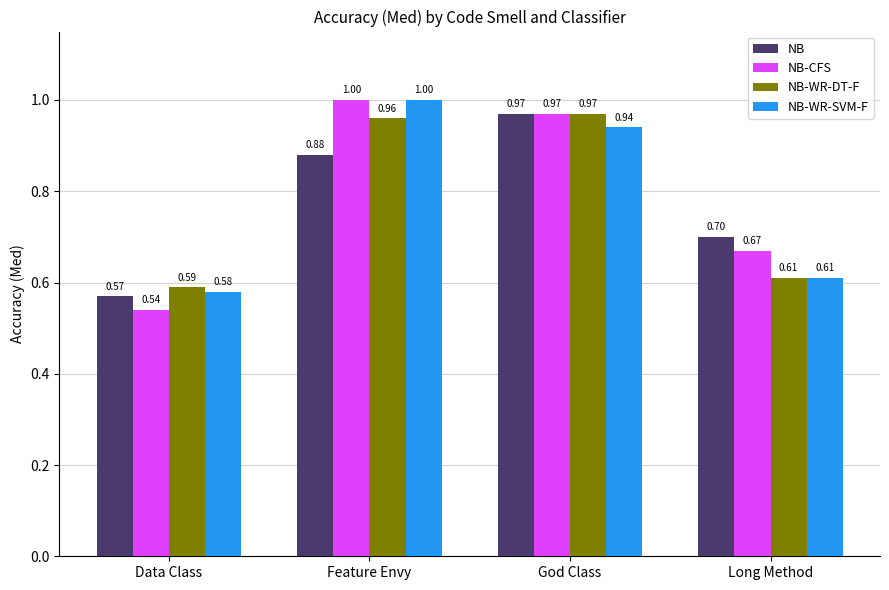

What is the label of the 4th bar from the right?

Data Class